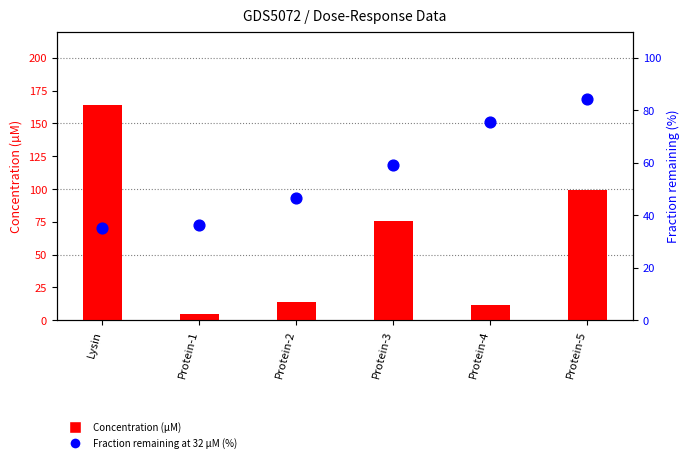

What are all the series names shown in the legend?

Concentration (µM), Fraction remaining at 32 µM (%)